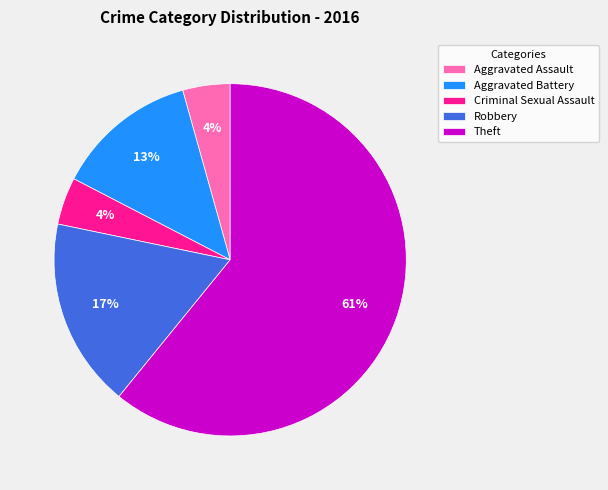

Which category has the biggest portion of the pie?

Theft